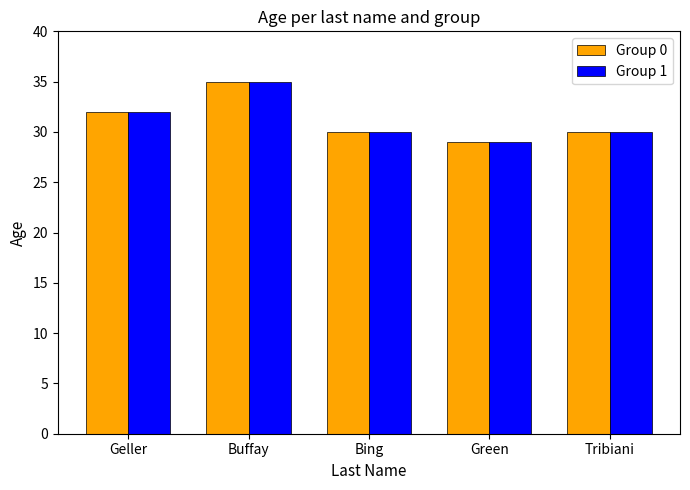

Are the bars grouped side by side (vs. stacked)?

Yes